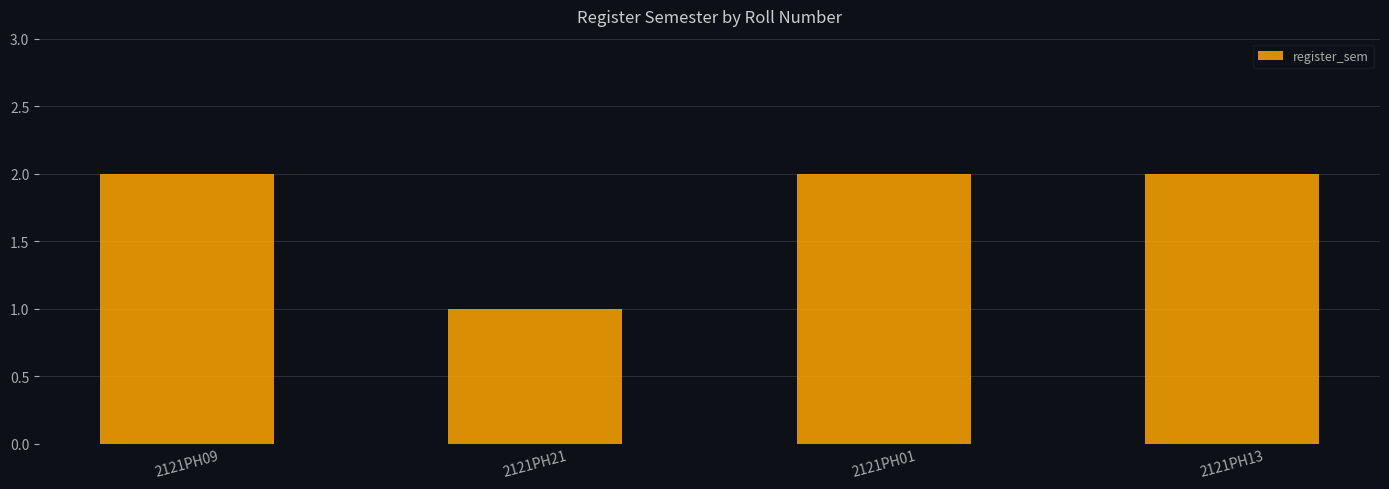

Does the chart contain stacked bars?

No